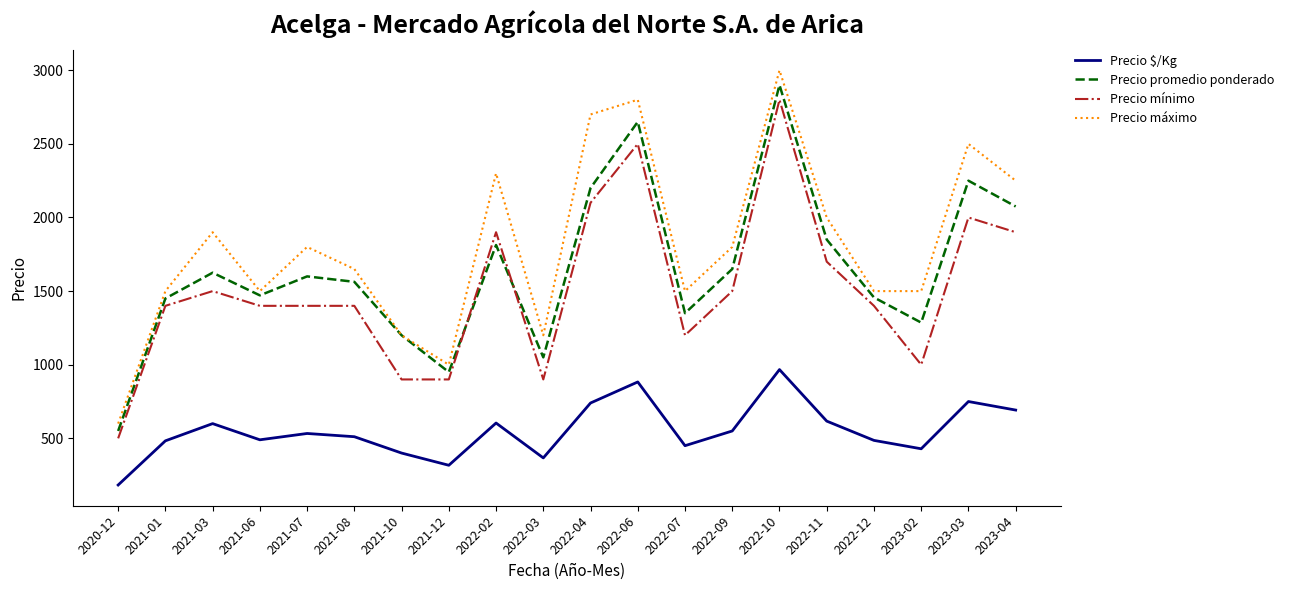

What is the average value of the Precio máximo series?

1810